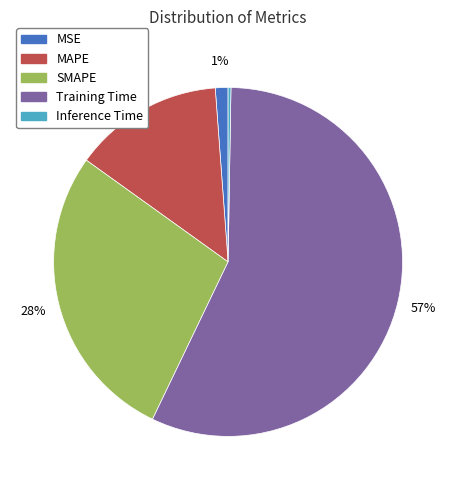

Which has a higher value, SMAPE or MSE?

SMAPE